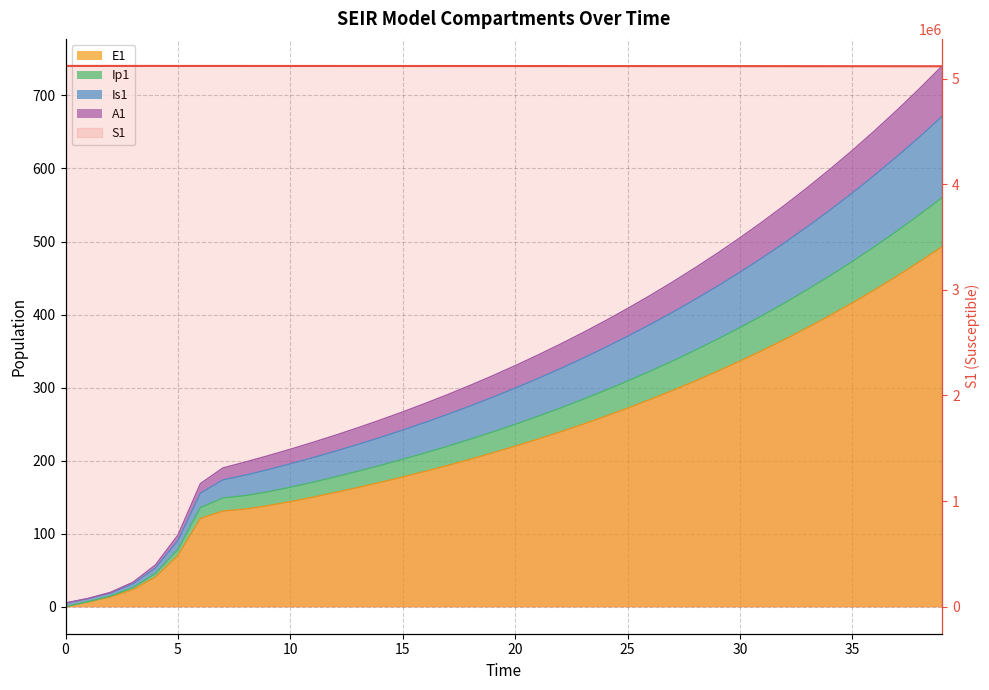

What is the value of the 28th point from the left?

5119021.0